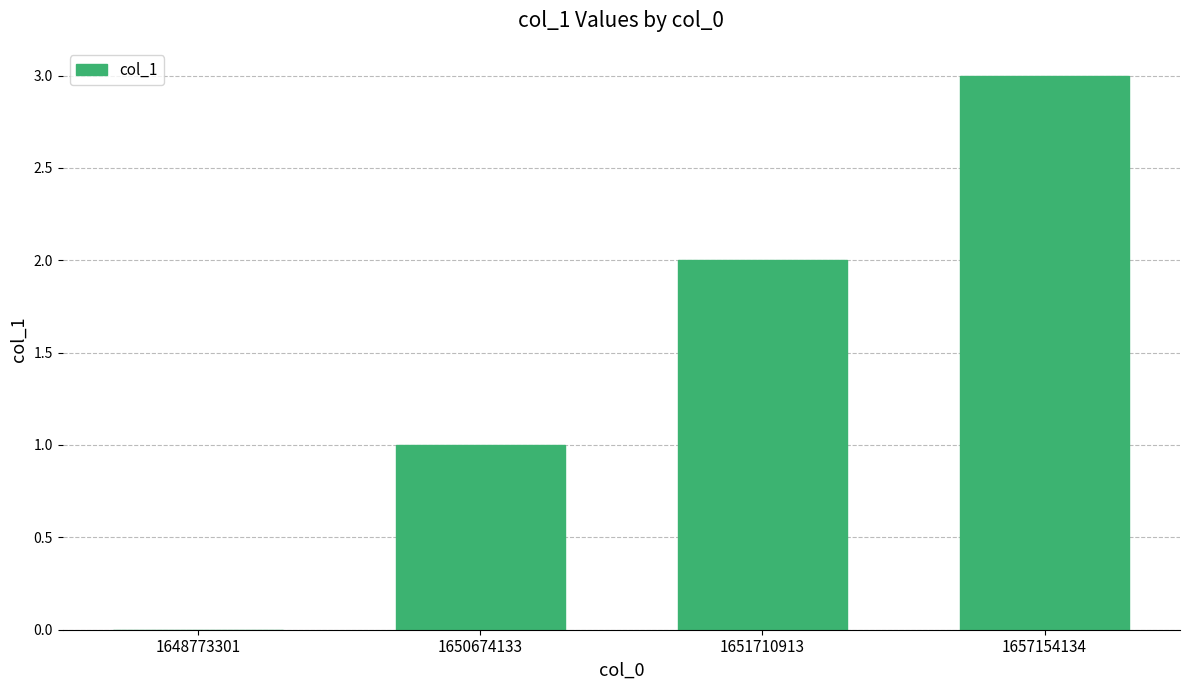

Between 1657154134 and 1648773301, which is larger?

1657154134